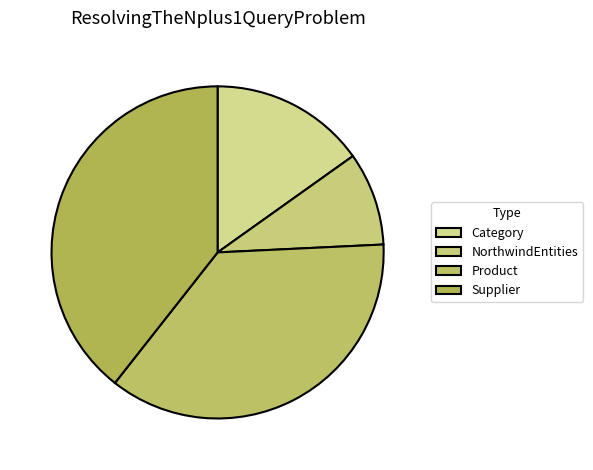

To the nearest percent, what percentage of the pie is NorthwindEntities?

9%